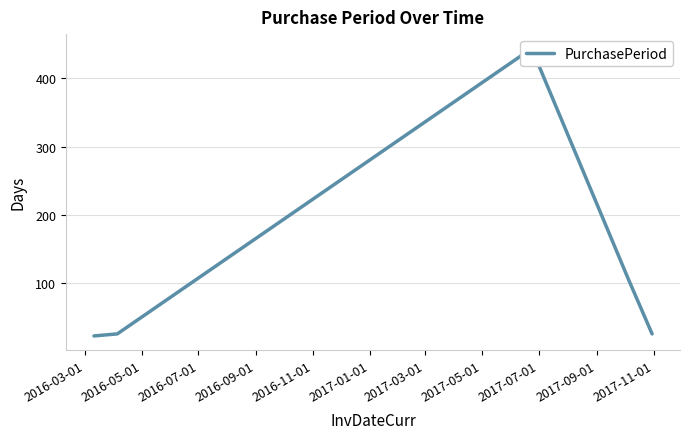

How many lines are shown in the chart?

1